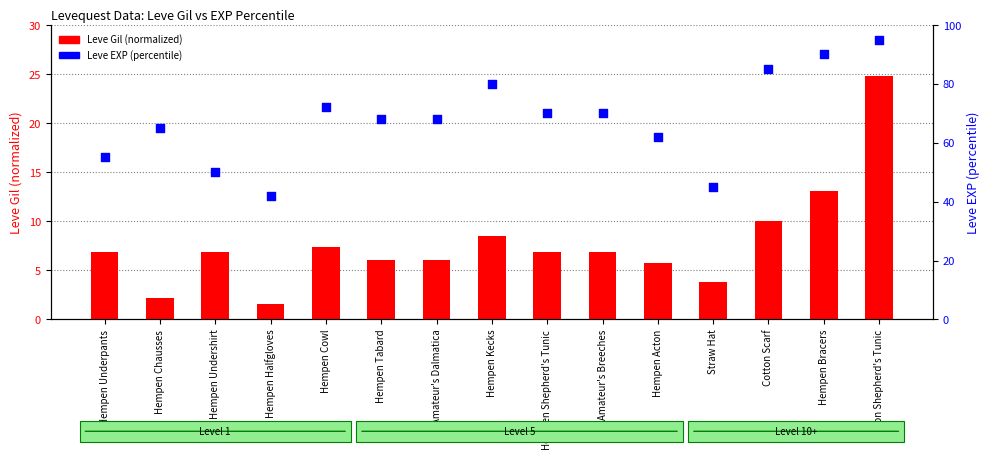

Which series reaches the minimum Y coordinate?

Leve Gil (normalized)